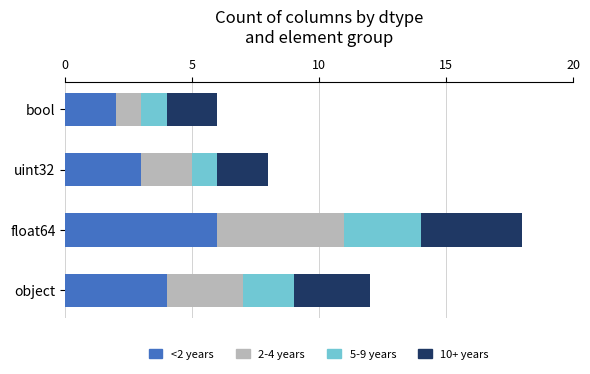

Count the number of data series in this chart.

4